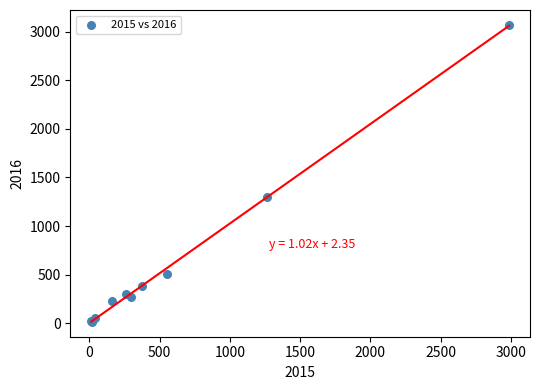

What Y value in the scatter plot is closest to 1542?

1297